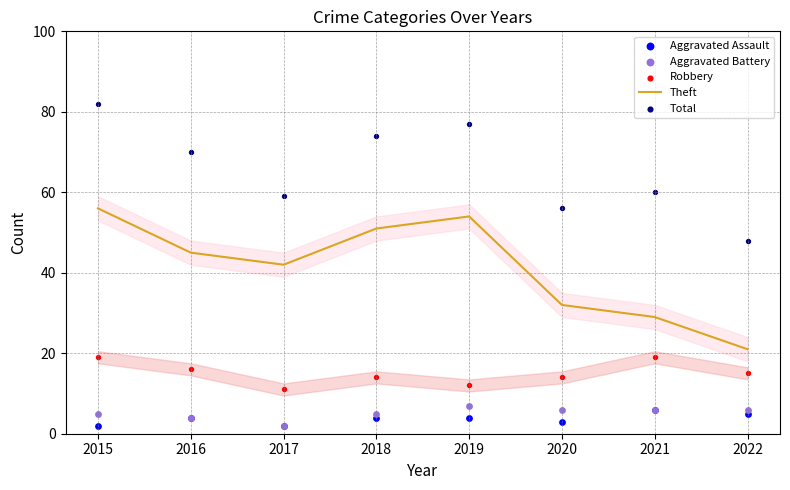

Which series has the widest spread of Y values?

Theft